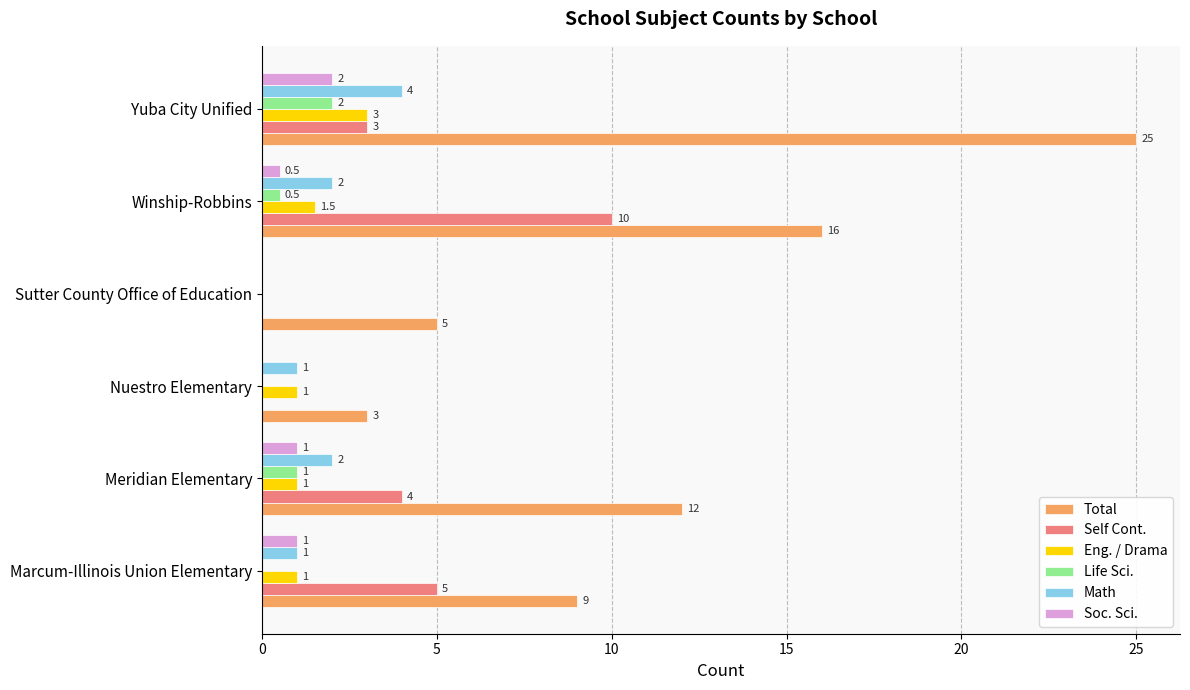

Where is Total nearest to the value 14?

Meridian Elementary